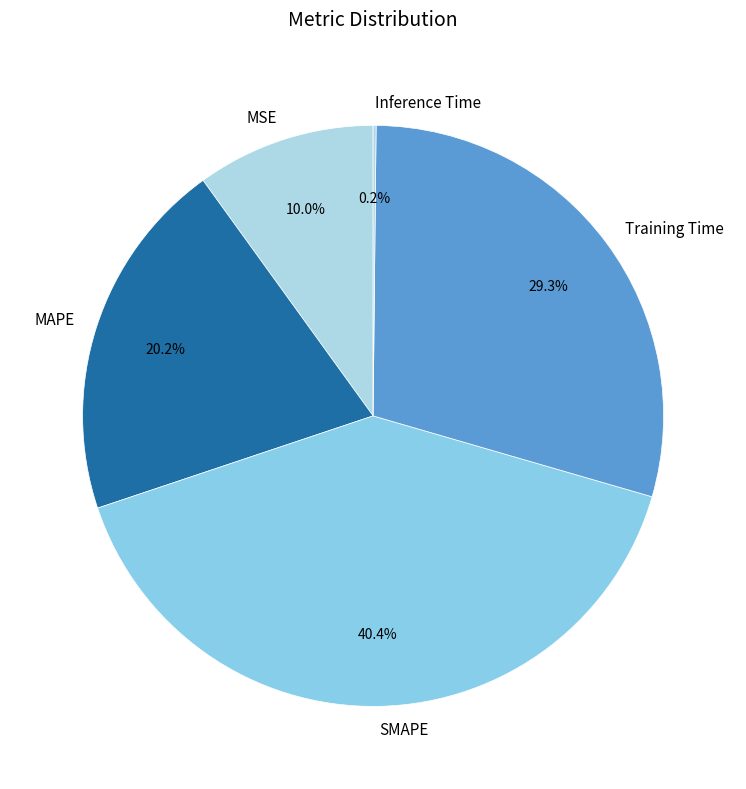

Does MSE represent more than half of the total?

No